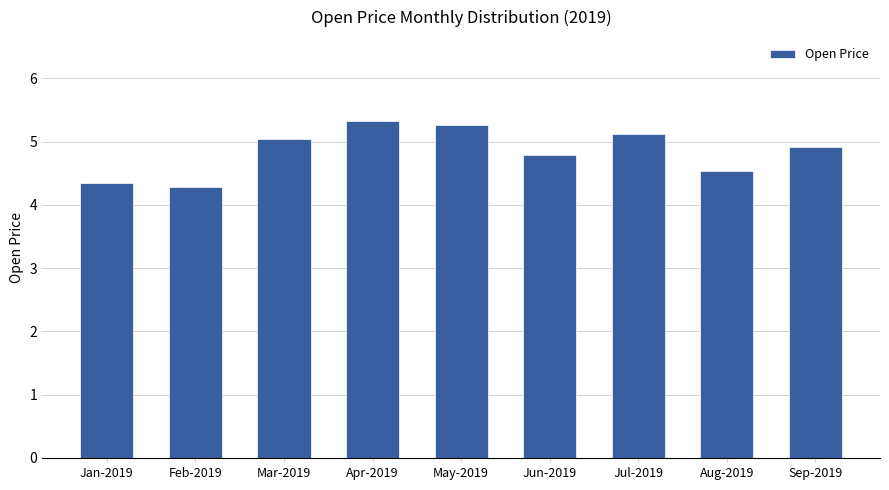

Rank the categories by value from highest to lowest.

Apr-2019, May-2019, Jul-2019, Mar-2019, Sep-2019, Jun-2019, Aug-2019, Jan-2019, Feb-2019